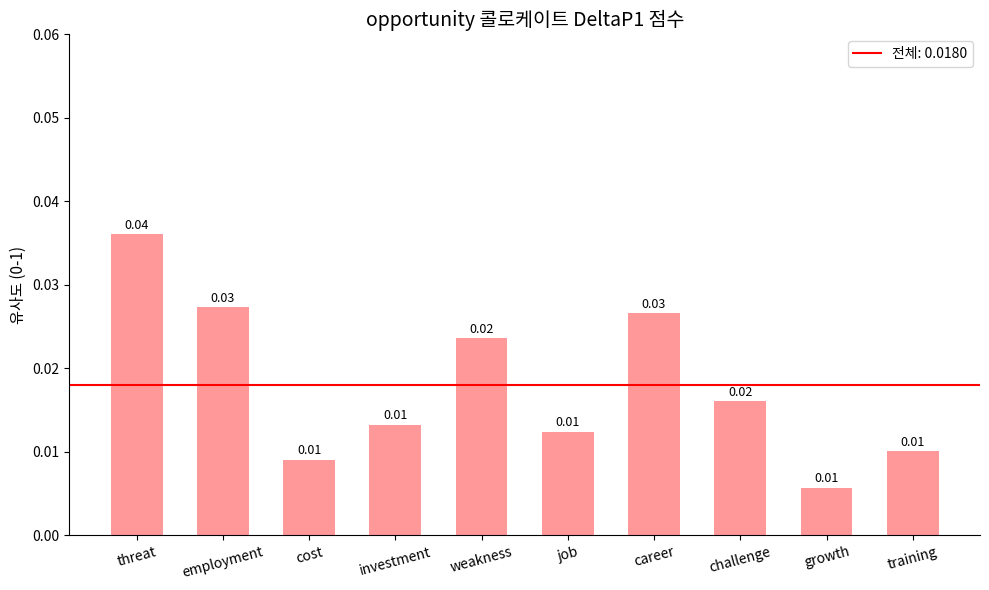

Which label corresponds to the largest value in the chart?

threat